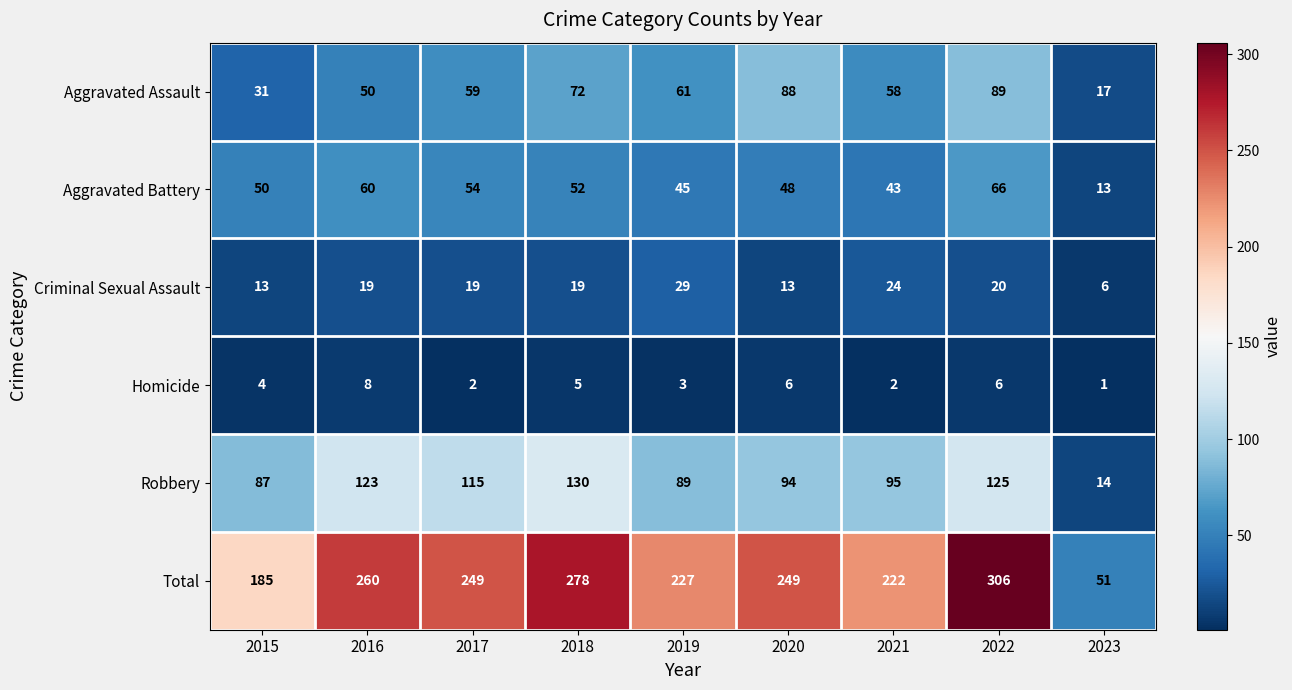

Rank the series at 2022 from highest to lowest value.

Total, Robbery, Aggravated Assault, Aggravated Battery, Criminal Sexual Assault, Homicide